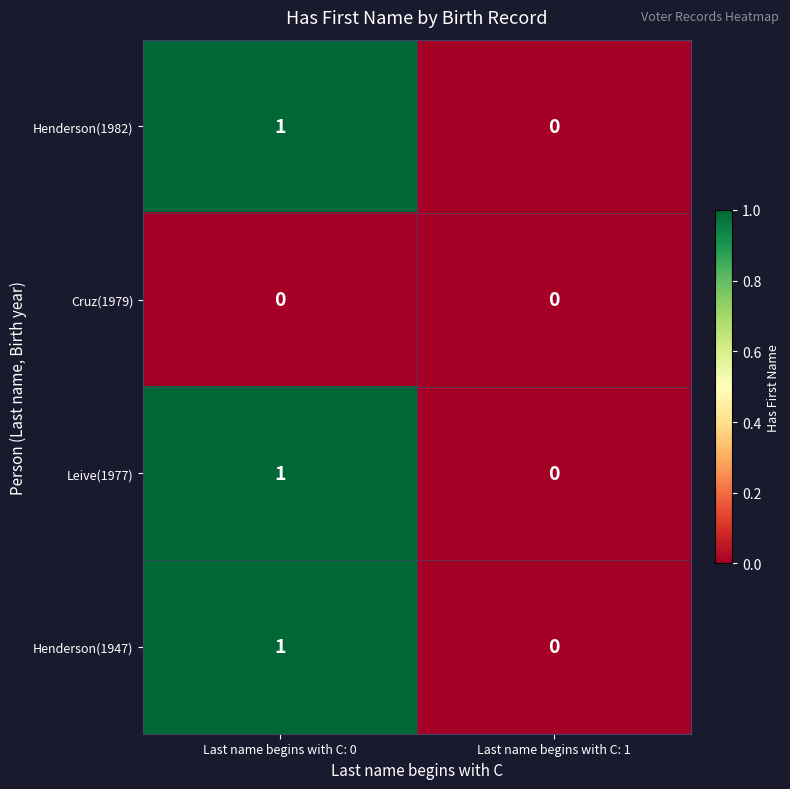

List the labels in order of Leive(1977) value, largest first.

Last name begins with C: 0, Last name begins with C: 1